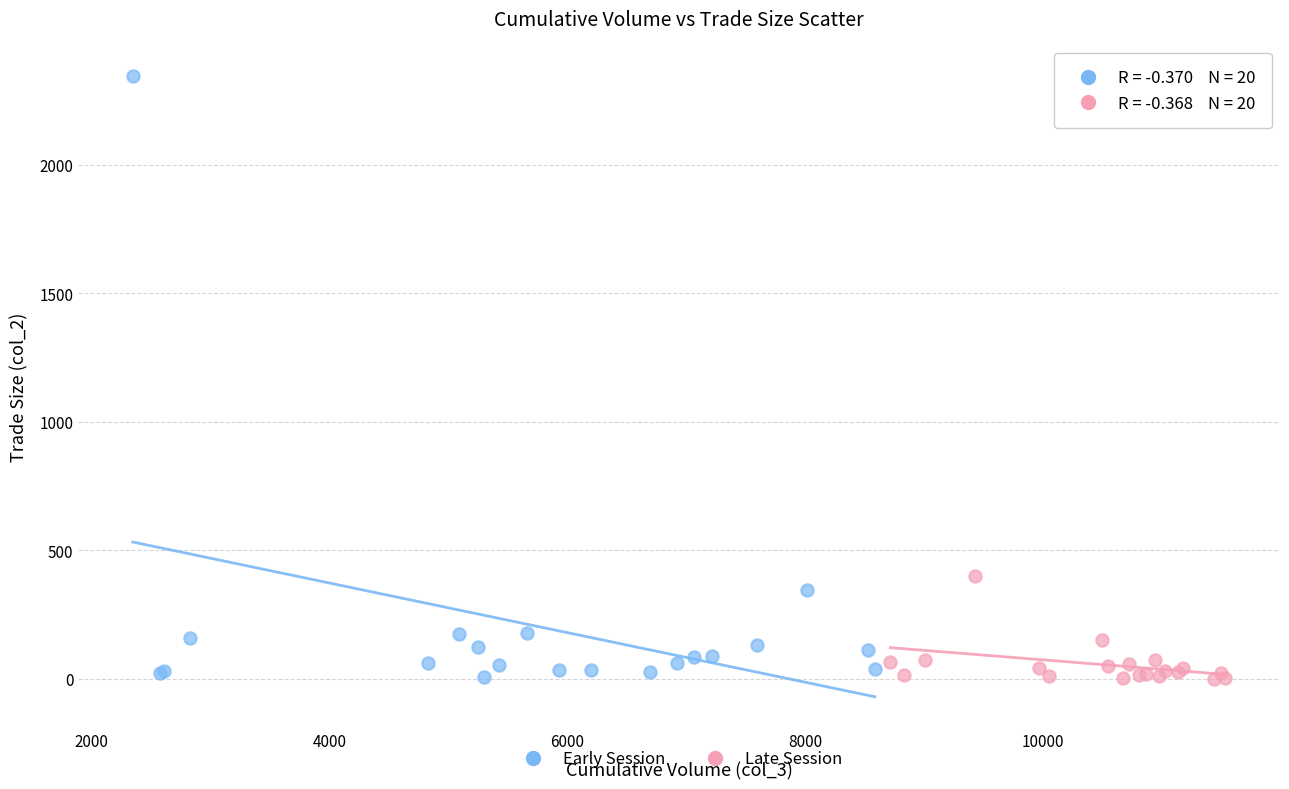

Which series contains the highest Y value?

Early Session